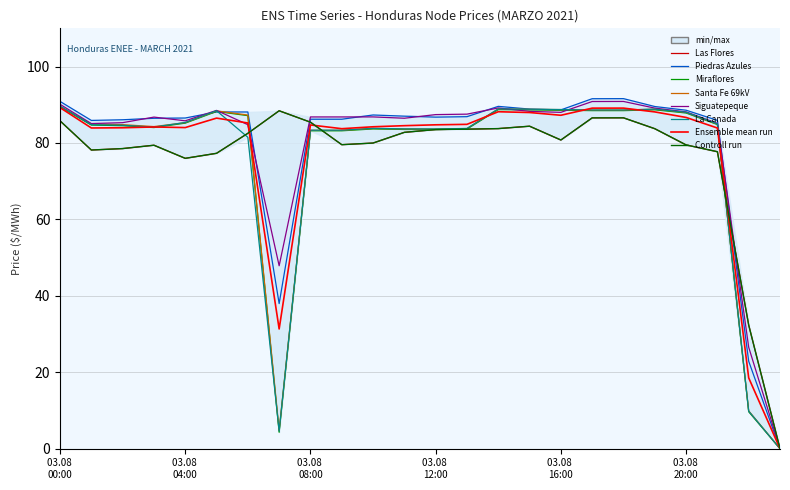

Count the number of categories in the chart.

24